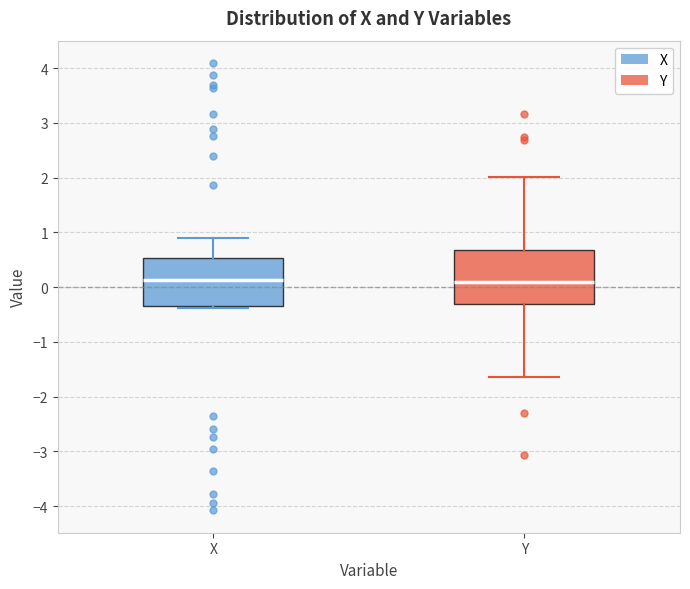

Reading left to right, read every box against the y-axis: the position of its median line, the range the box covers, and the ends of its whiskers. The values are not printed on the chart, so give them approximately, as read against the axis.

X: median 0.1, box -0.4 to 0.5, whiskers -0.4 to 0.9
Y: median 0.1, box -0.3 to 0.7, whiskers -1.6 to 2.0